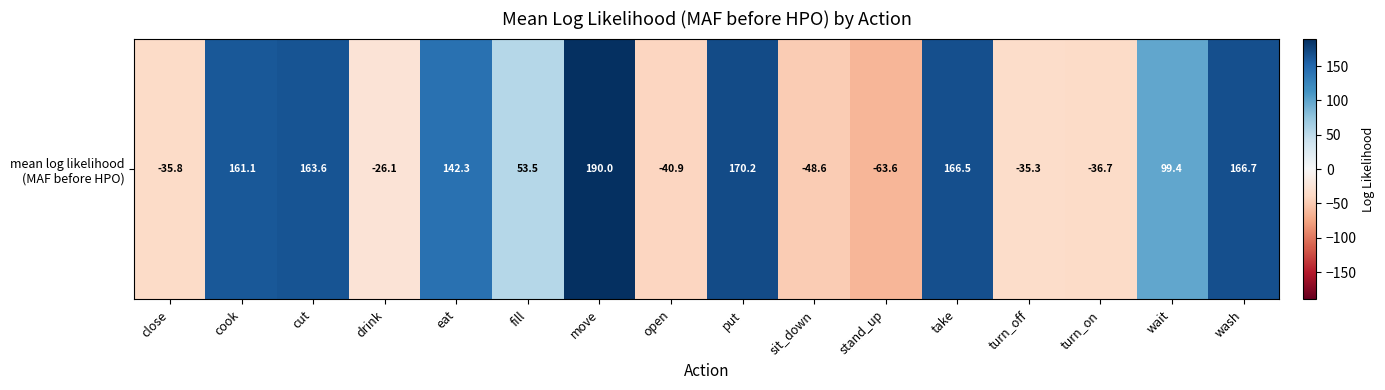

The chart shows a value of 293.5 at put. True or false?

False